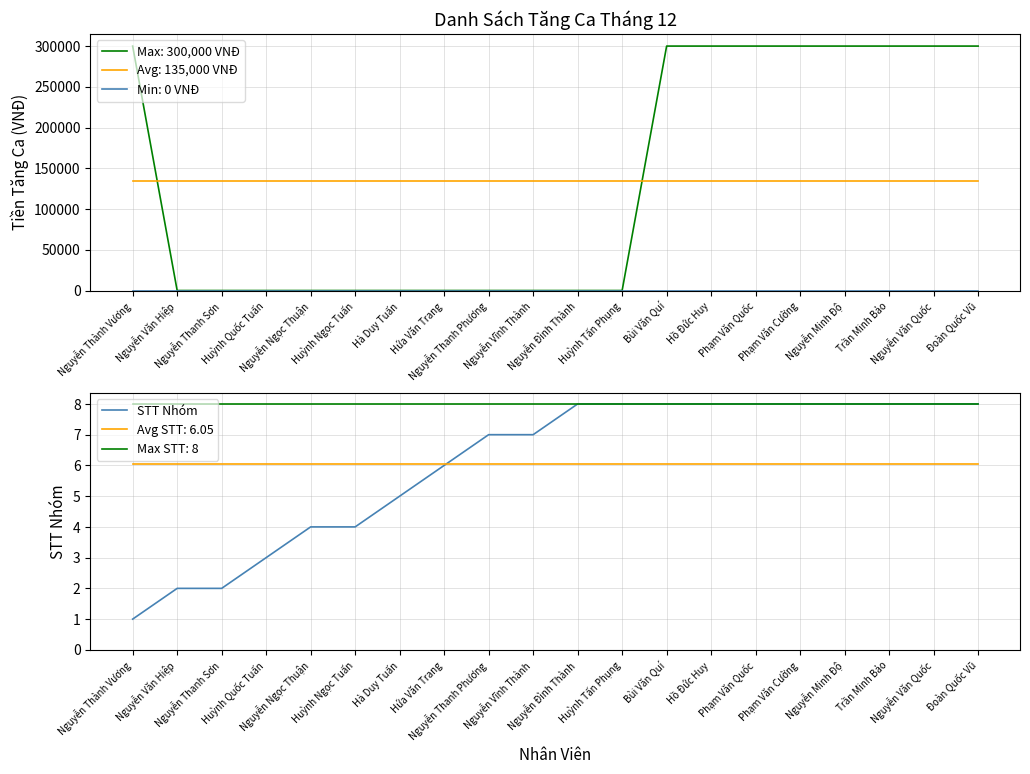

List the labels in order of value, smallest first.

Nguyễn Thành Vương, Nguyễn Văn Hiệp, Nguyễn Thanh Sơn, Huỳnh Quốc Tuấn, Nguyễn Ngọc Thuận, Huỳnh Ngọc Tuấn, Hà Duy Tuấn, Hứa Văn Trang, Nguyễn Thanh Phương, Nguyễn Vĩnh Thành, Nguyễn Đình Thành, Huỳnh Tấn Phụng, Bùi Văn Quí, Hồ Đức Huy, Phạm Văn Quốc, Phạm Văn Cường, Nguyễn Minh Độ, Trần Minh Bảo, Nguyễn Văn Quốc, Đoàn Quốc Vũ